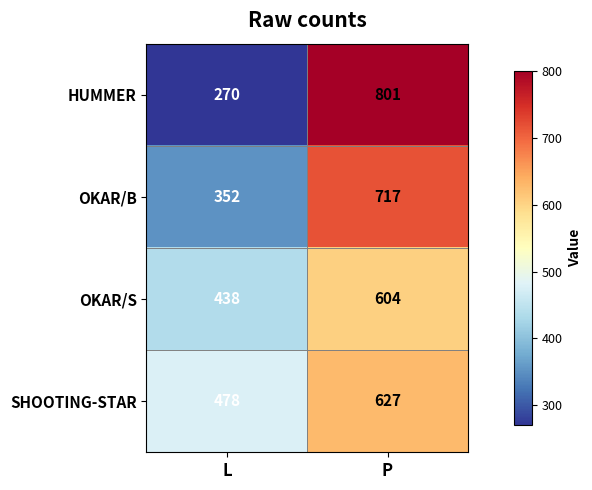

Rank the series by their maximum value, from highest to lowest.

HUMMER, OKAR/B, SHOOTING-STAR, OKAR/S